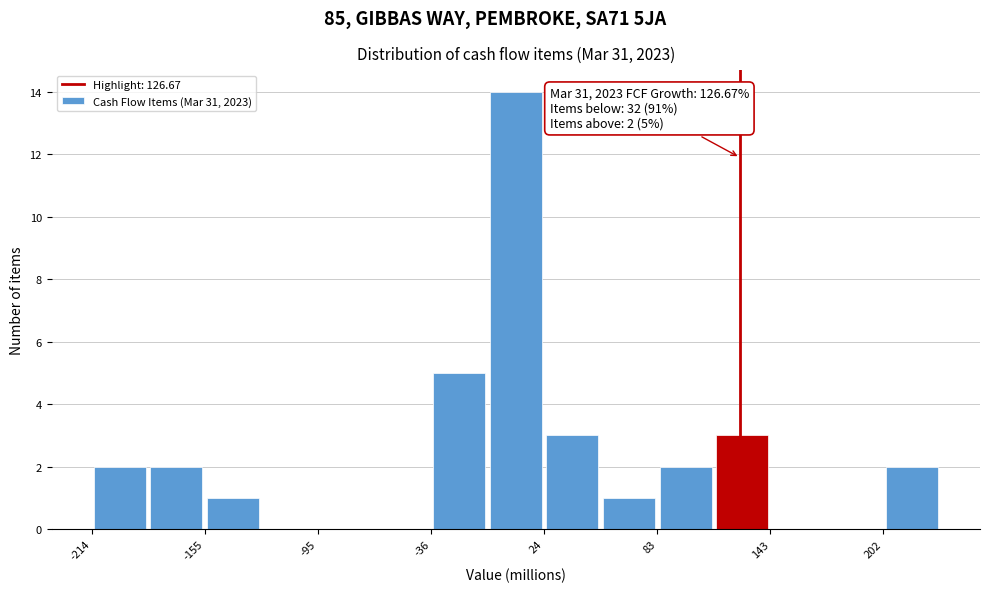

Read against the x-axis, roughly where is the centre of the tallest bar?

10